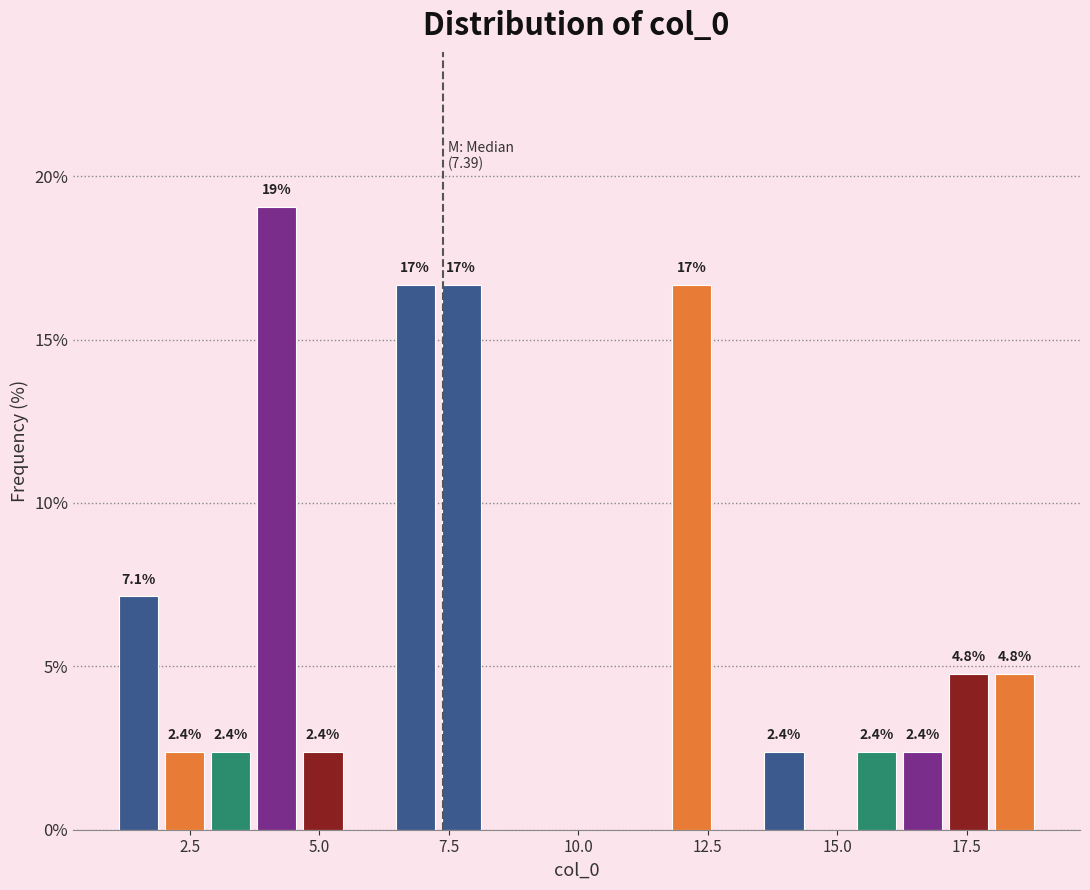

Around what value on the x-axis is the tallest bar? Give the approximate position of its centre, as read against the axis.

4.0